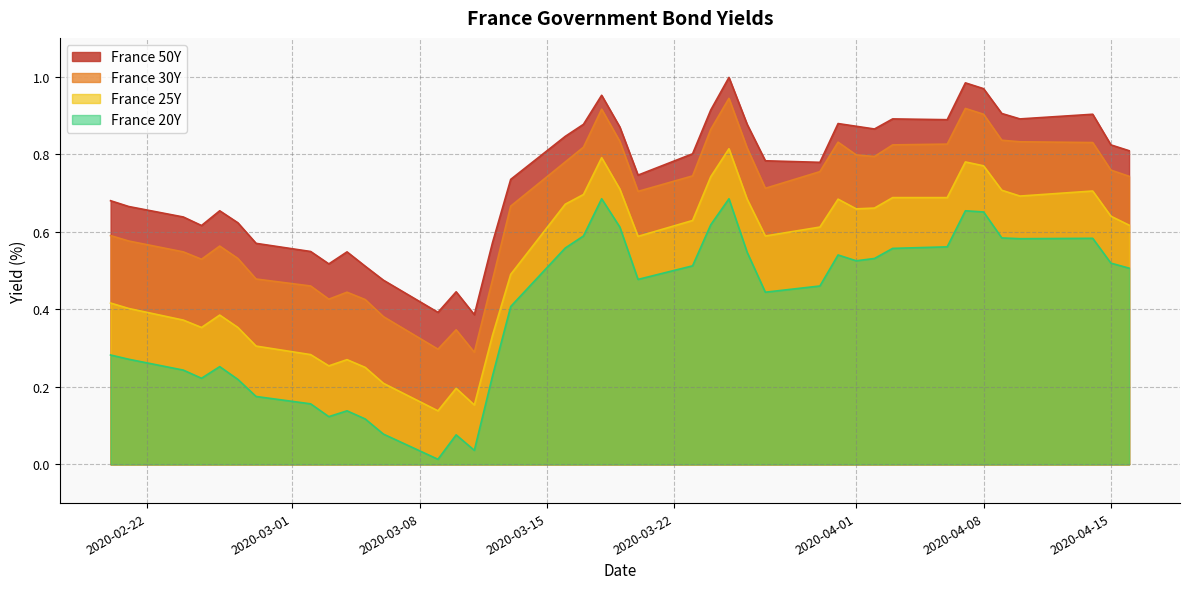

The value of France 20Y at 2020-04-08 is 1.2. True or false?

False